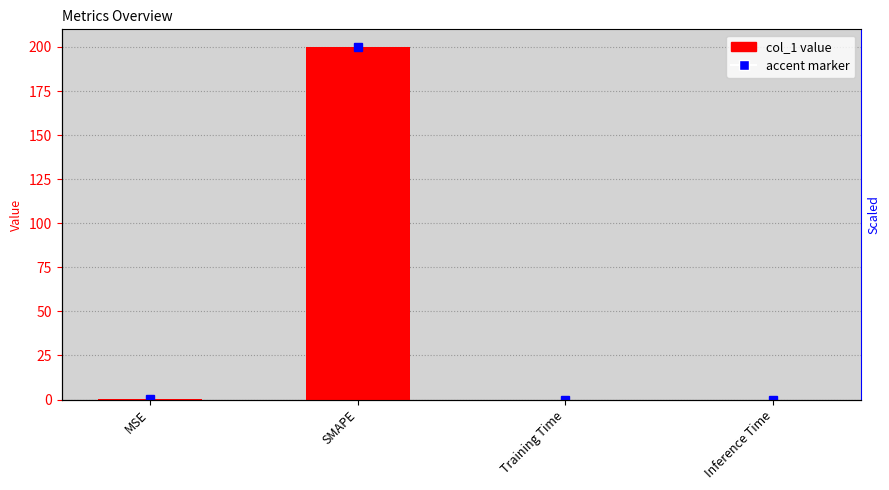

List the labels in order of value, smallest first.

Inference Time, Training Time, MSE, SMAPE